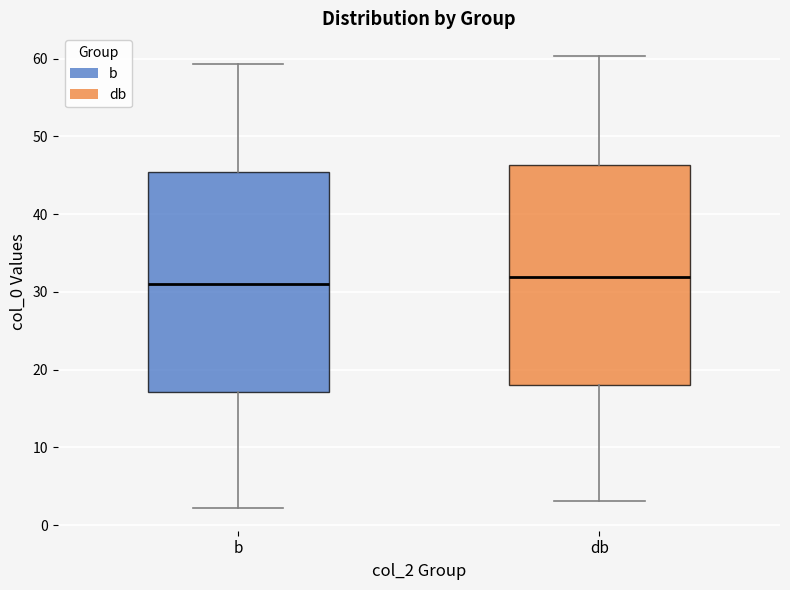

Reading left to right, read every box against the y-axis: the position of its median line, the range the box covers, and the ends of its whiskers. The values are not printed on the chart, so give them approximately, as read against the axis.

b: median 31, box 17 to 45, whiskers 2 to 59
db: median 32, box 18 to 46, whiskers 3 to 60